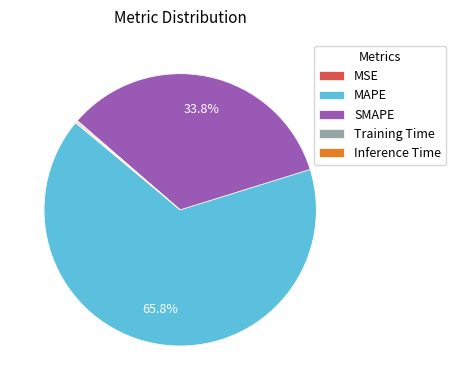

Is MAPE the majority of the pie?

Yes